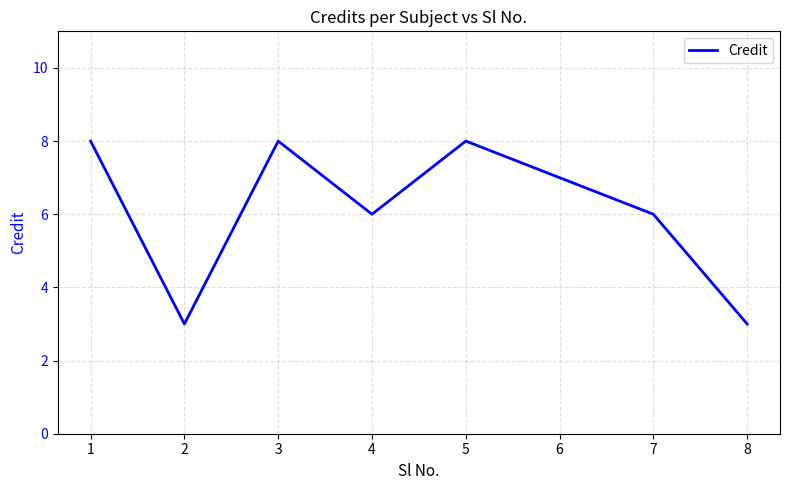

The chart shows a value of 2 at 1. True or false?

False